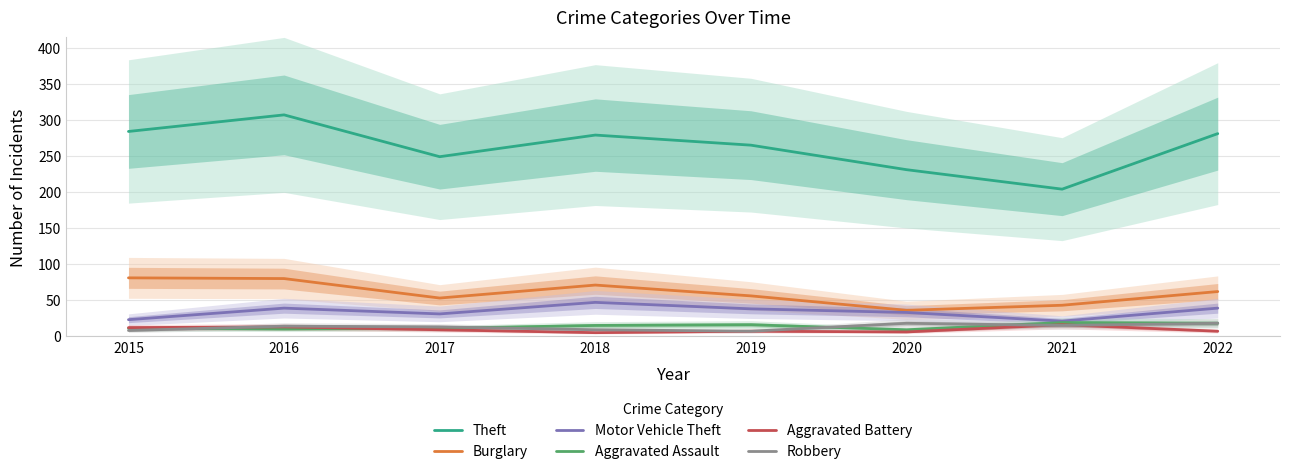

What is the difference between the maximum and minimum values in the Aggravated Assault series?

10